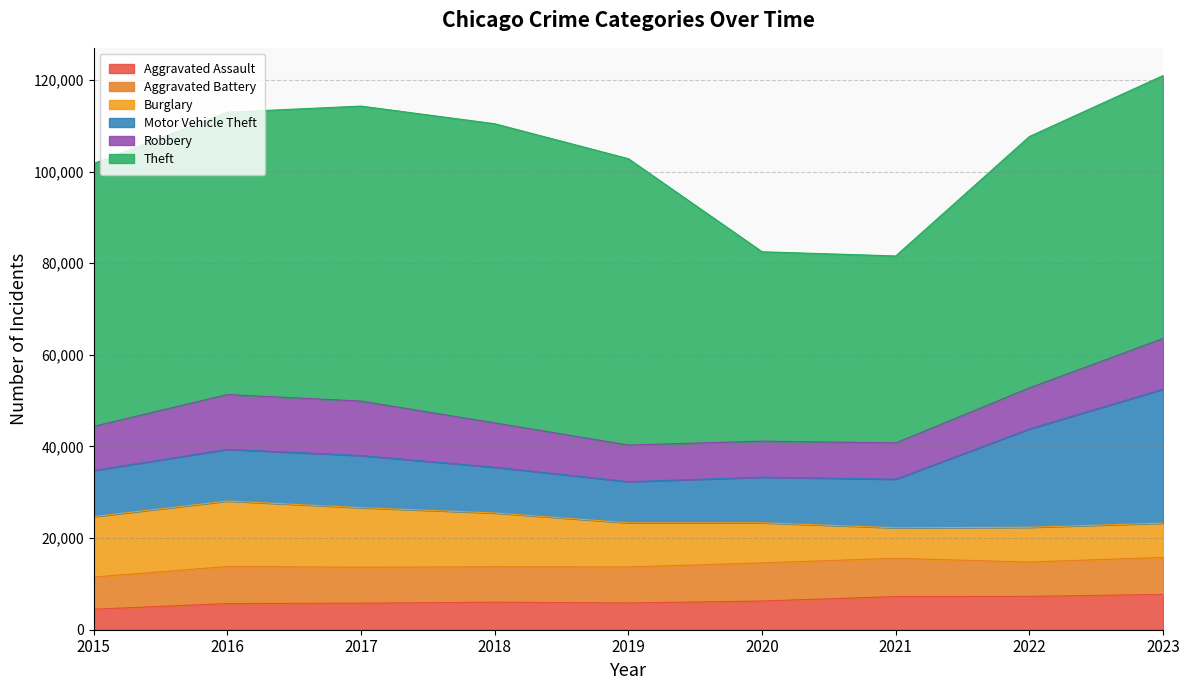

What is the value of the Robbery point at the 8th from the left?

8962